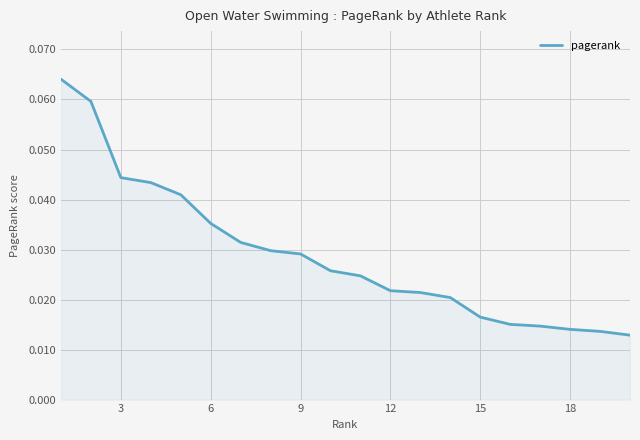

True or false: the data has more than 1 interior local peaks.

False